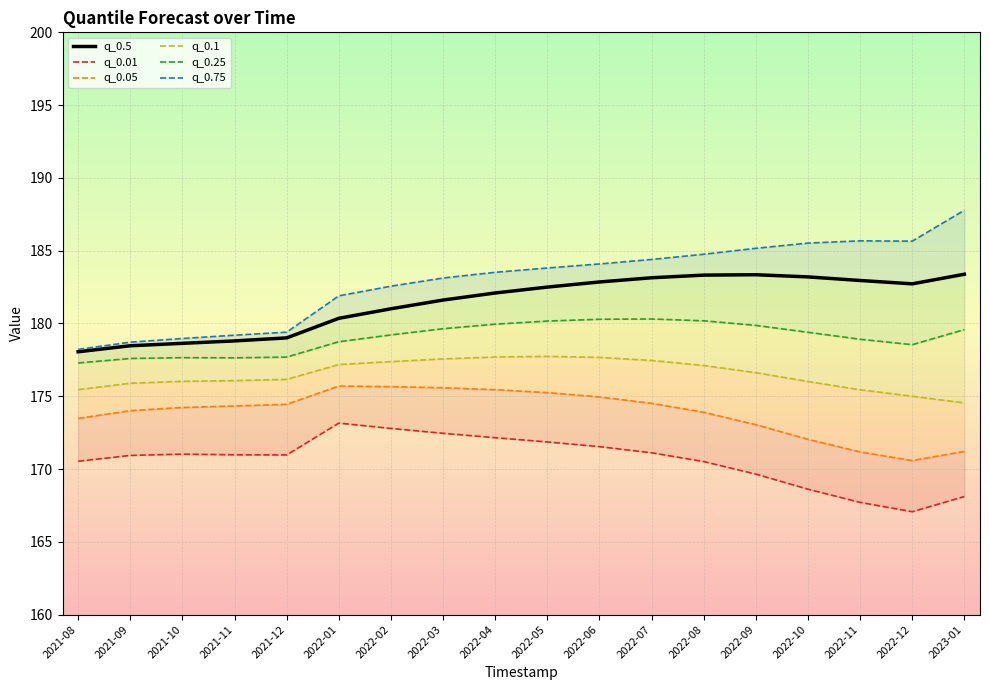

What is the sum of the q_0.25 values at 2021-10 and 2022-04?

357.6